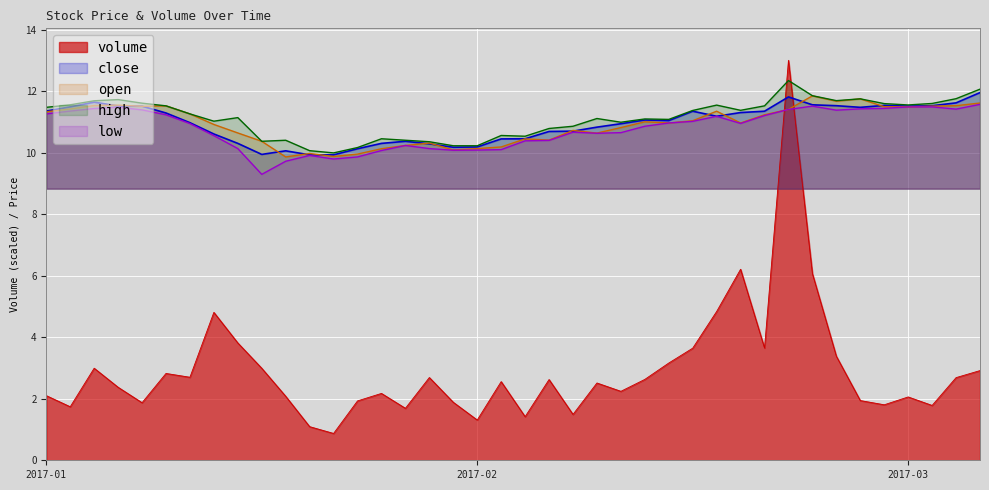

The value of high at 2017-01-25 is 2.6. True or false?

False